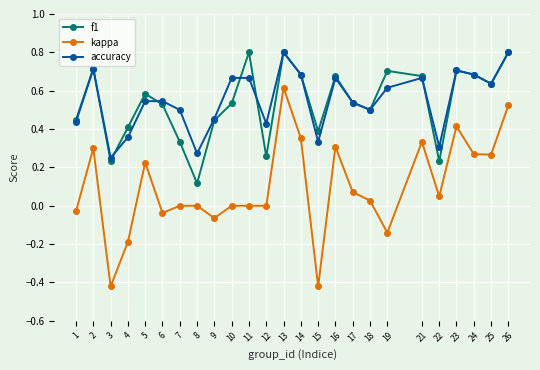

Is it true that accuracy equals 0.2 at 11?

False